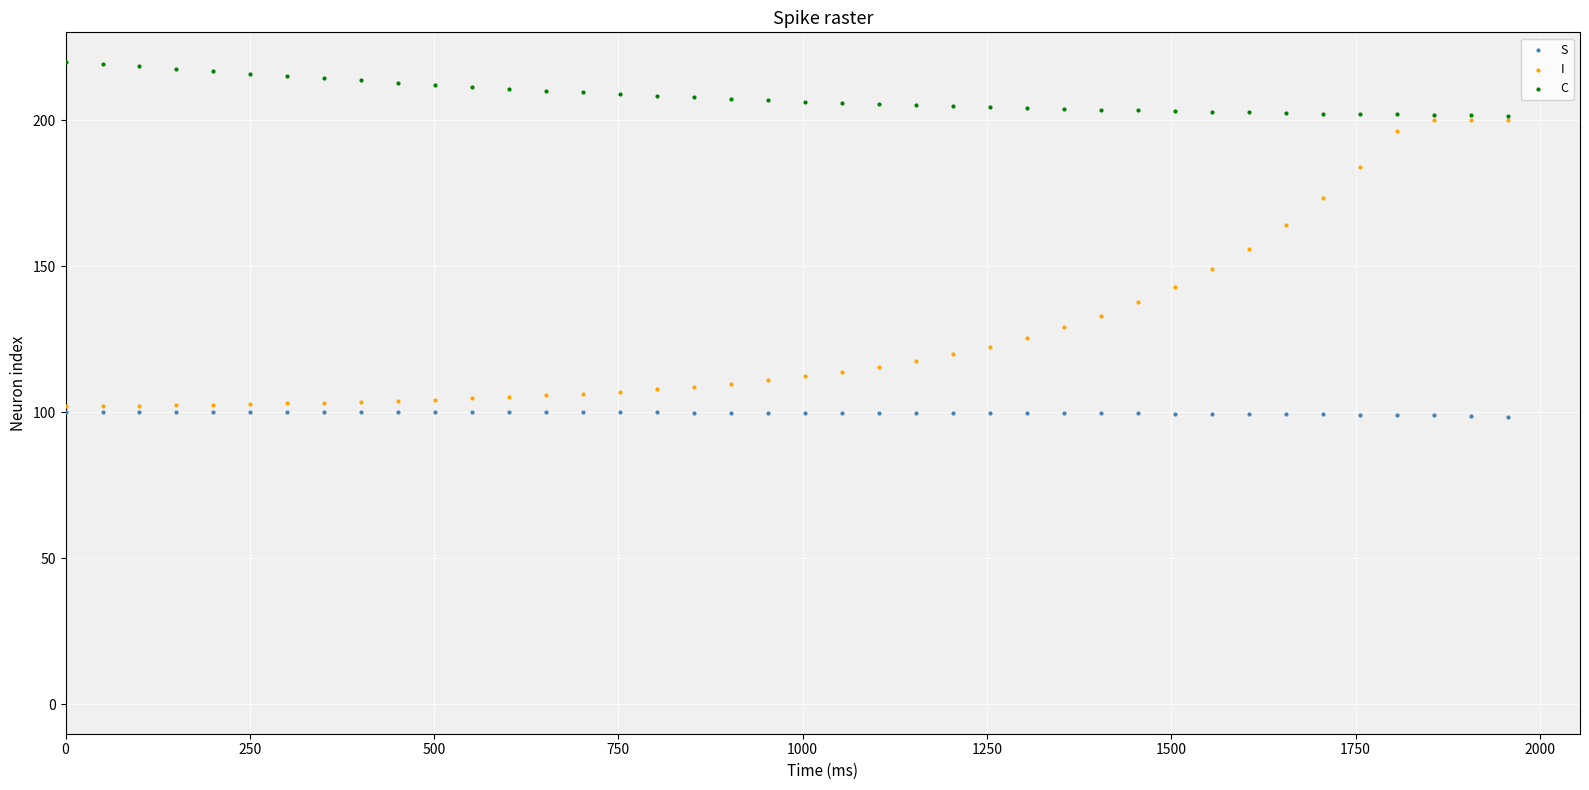

Which series has the widest spread of Y values?

I